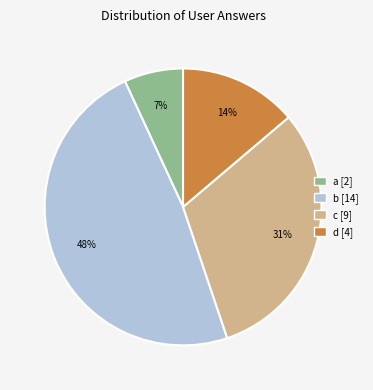

What percentage is the d slice, to the nearest percent?

14%